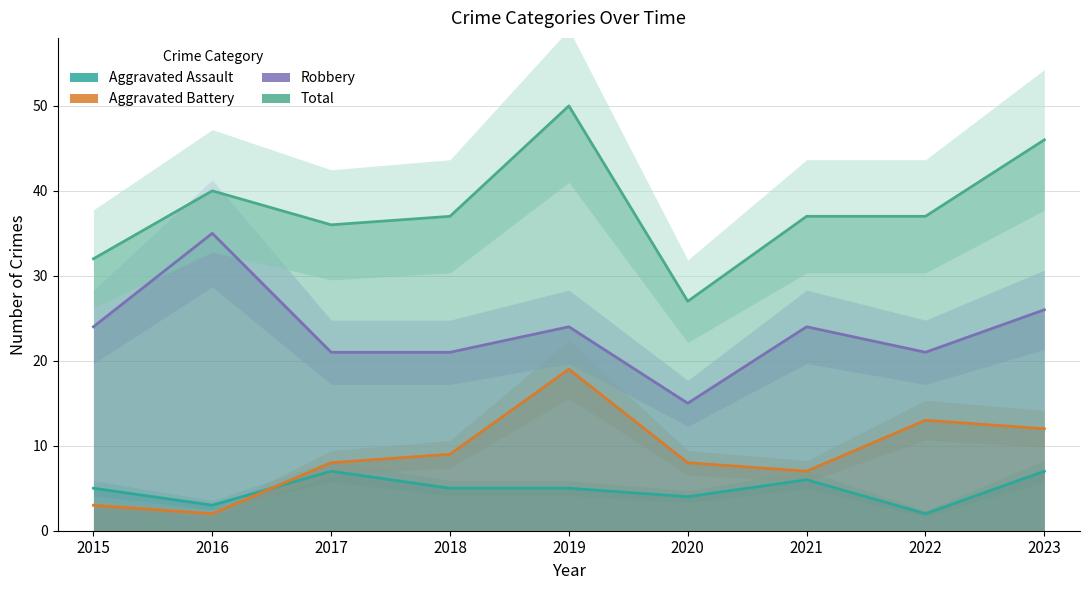

Does the chart have visible grid lines?

Yes